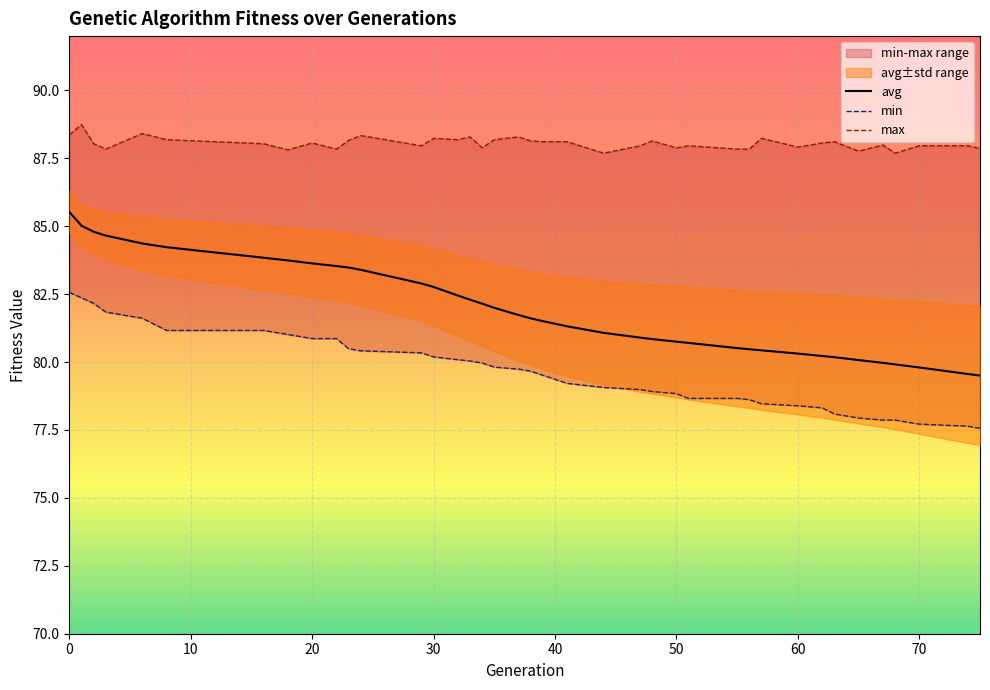

What is the highest value of the avg series?

85.5